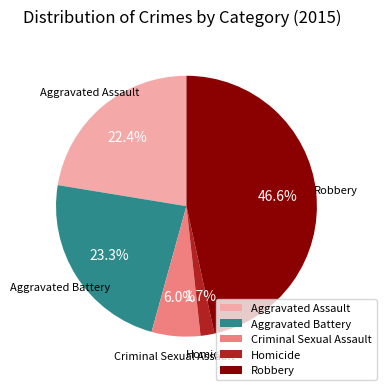

Which category has the smallest portion of the pie?

Homicide